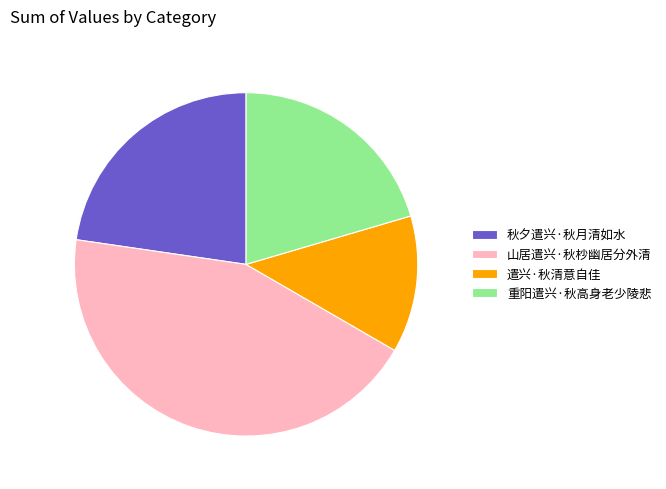

Rank the categories by value from lowest to highest.

遣兴·秋清意自佳, 重阳遣兴·秋高身老少陵悲, 秋夕遣兴·秋月清如水, 山居遣兴·秋杪幽居分外清